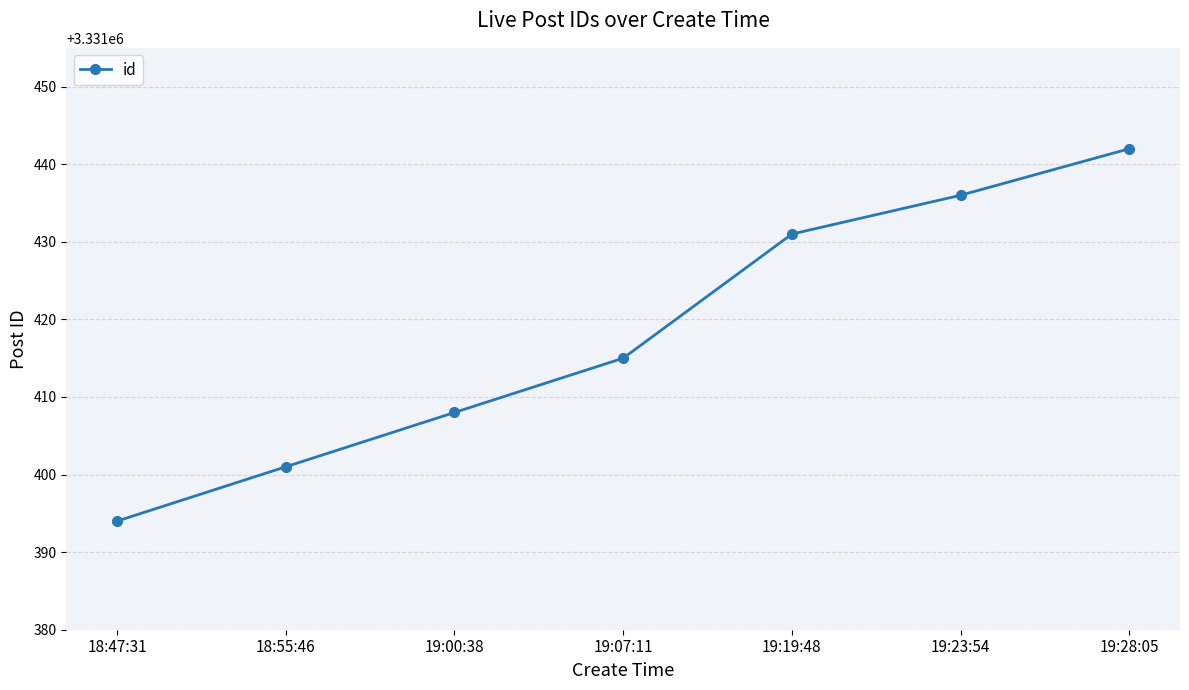

How many data points are less than 3331415?

3